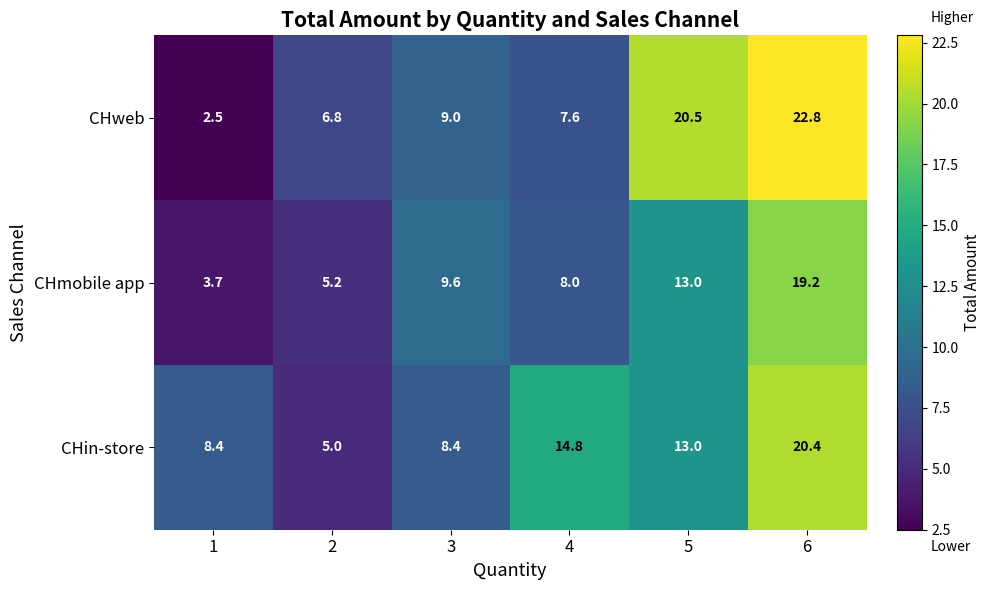

List the series in order of their peak value, lowest first.

CHmobile app, CHin-store, CHweb